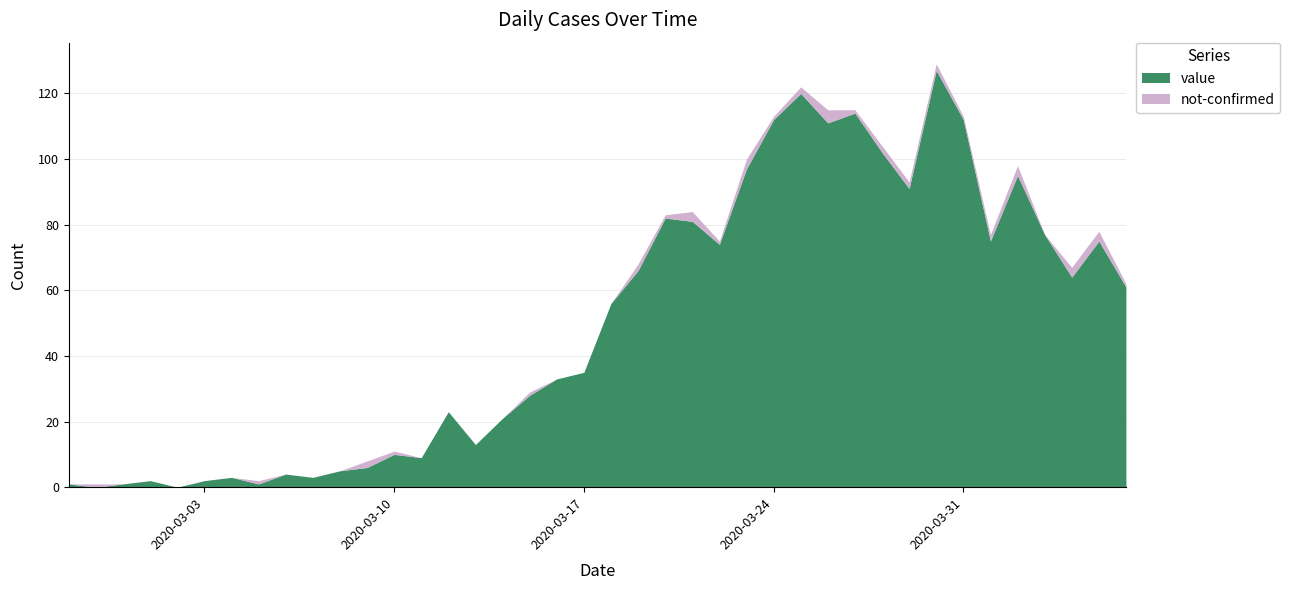

Where is the first local maximum?

2020-03-01